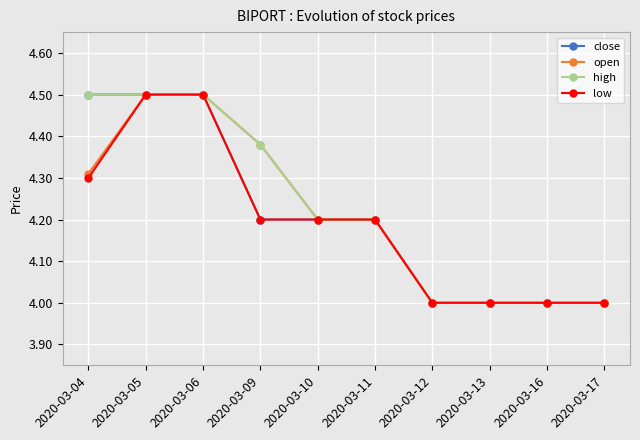

How many categories are shown in the chart?

10